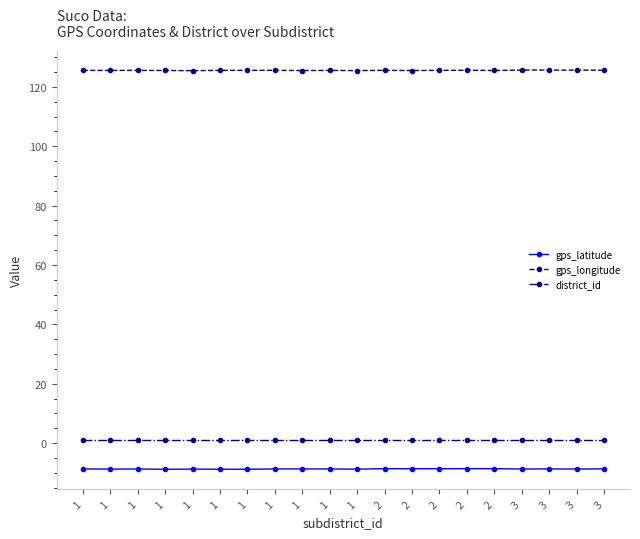

How many series are shown in this chart?

3